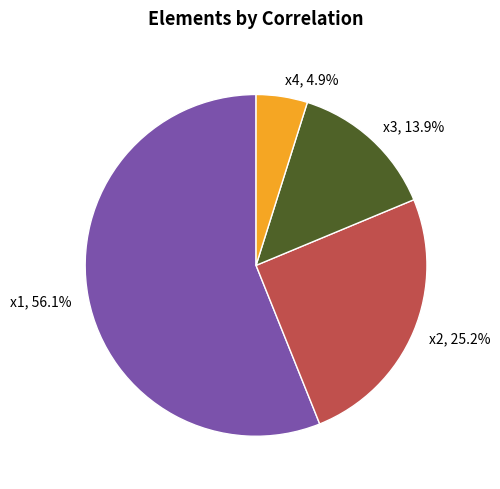

Which has a higher value, x1 or x2?

x1